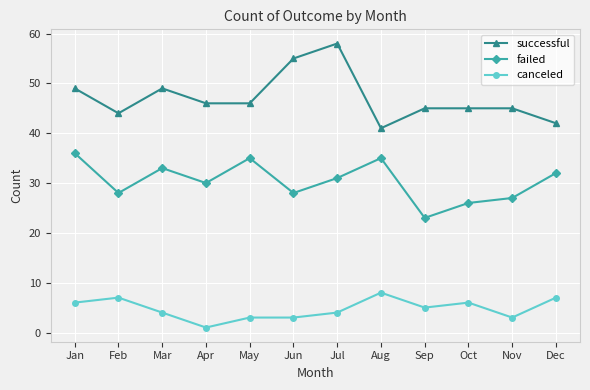

Rank the series by their maximum value, from highest to lowest.

successful, failed, canceled